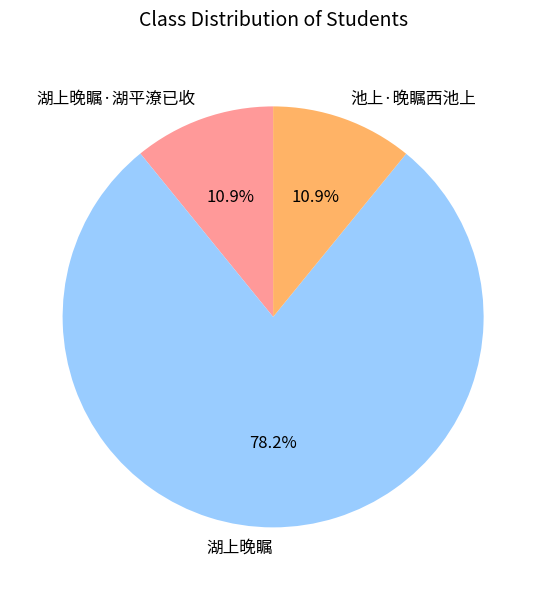

Approximately how many times larger is the value at 池上·晚瞩西池上 compared to 湖上晚瞩·湖平潦已收?

1.0